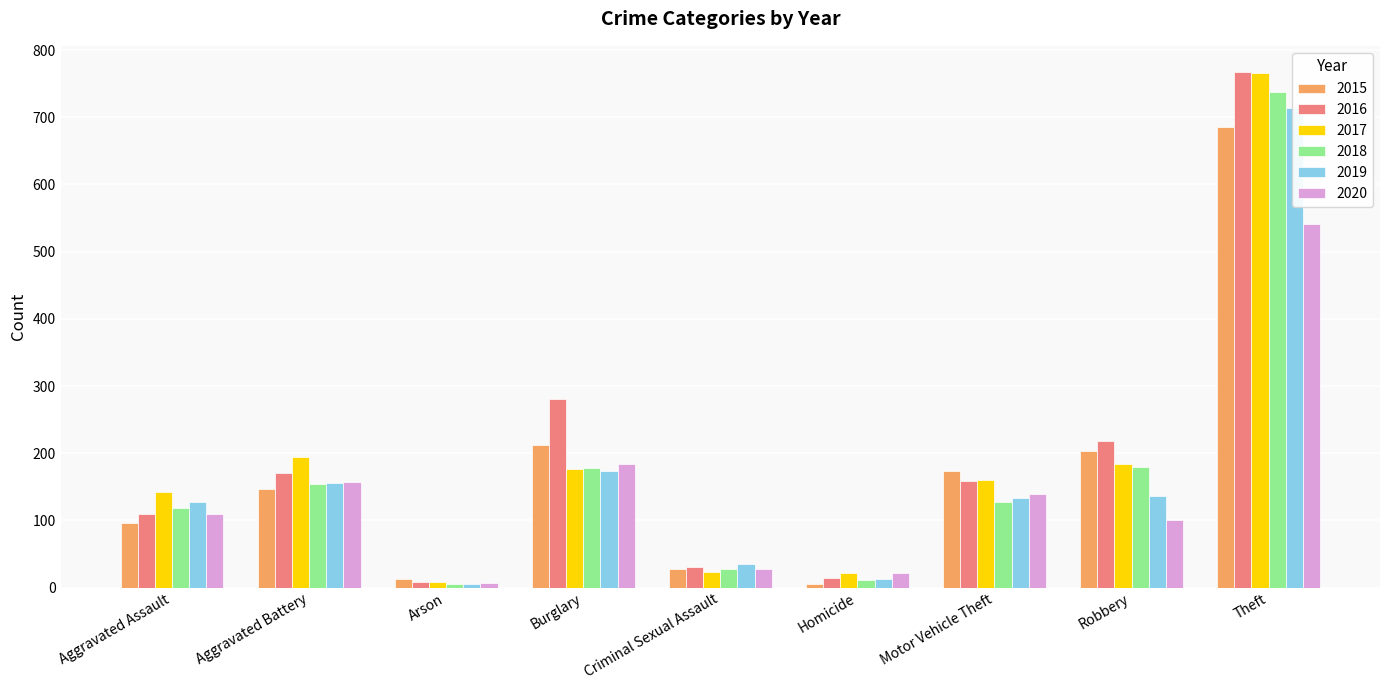

How many data points in 2020 are less than 110?

4